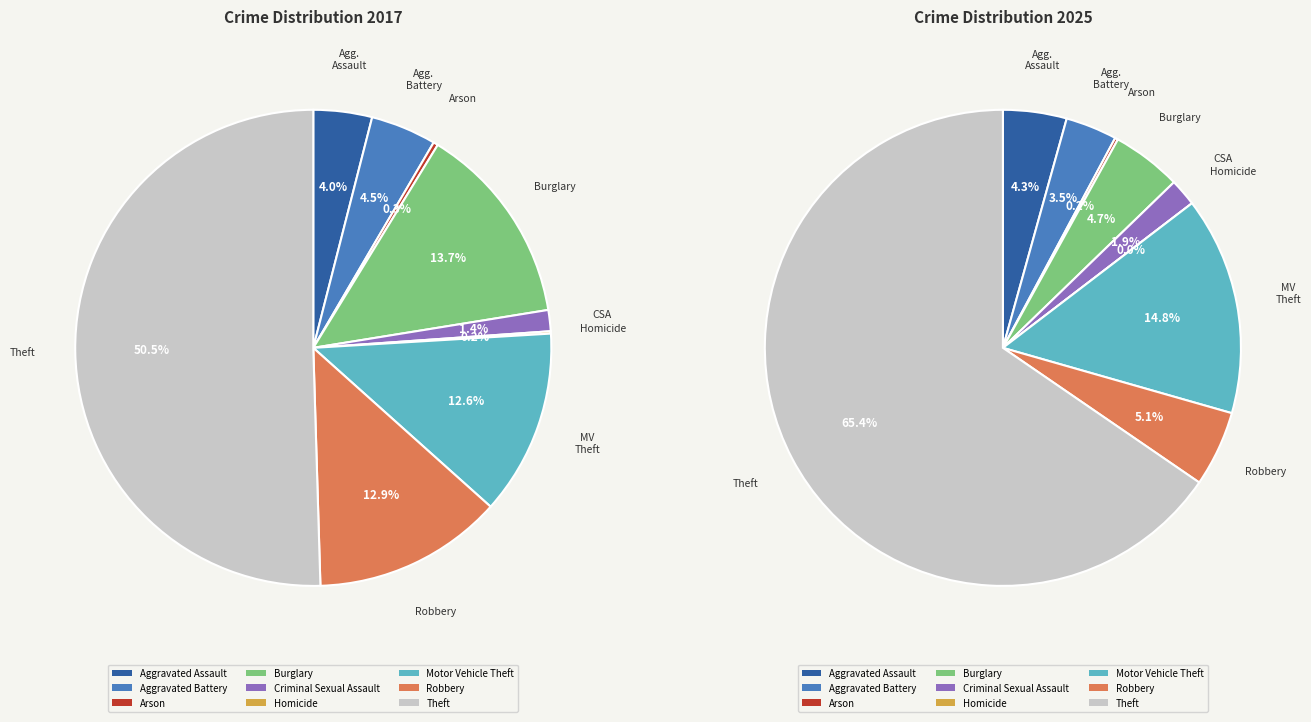

Count the number of slices in the pie.

9